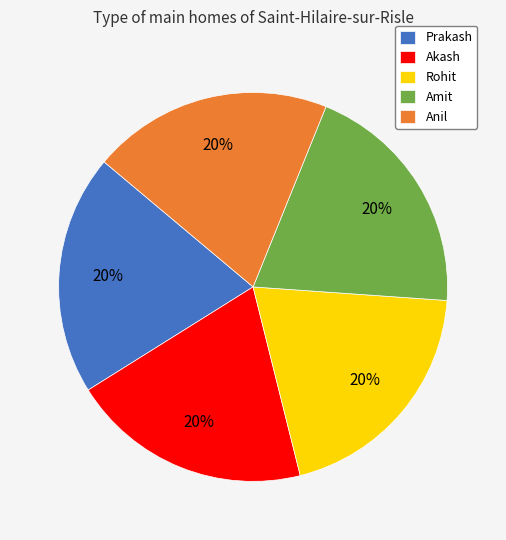

True or false: Akash accounts for 20% of the total.

True